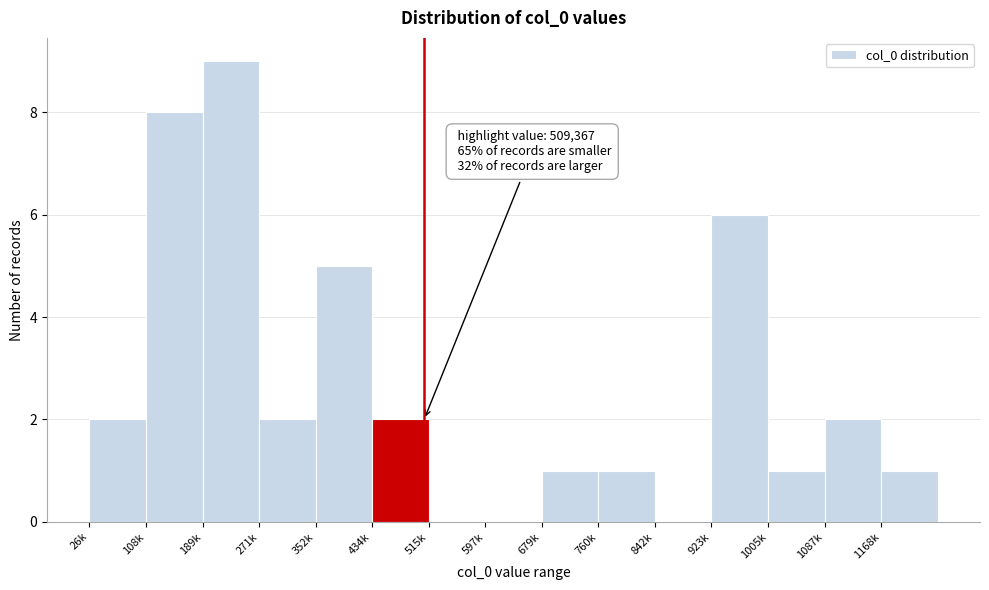

Reading left to right, what are all the values shown in this chart?

26k=2	108k=8	189k=9	271k=2	352k=5	434k=2	515k=0	597k=0	679k=1	760k=1	842k=0	923k=6	1005k=1	1087k=2	1168k=1